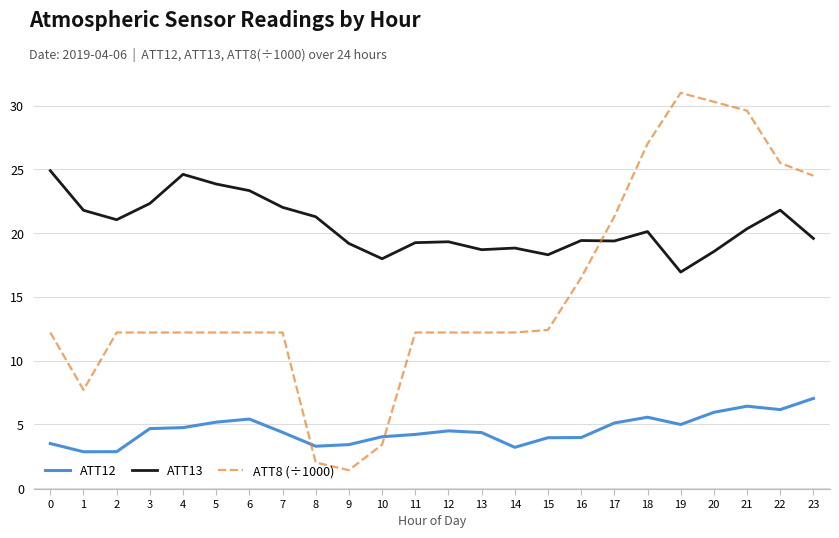

The value of ATT12 at 17 is 5.1. True or false?

True